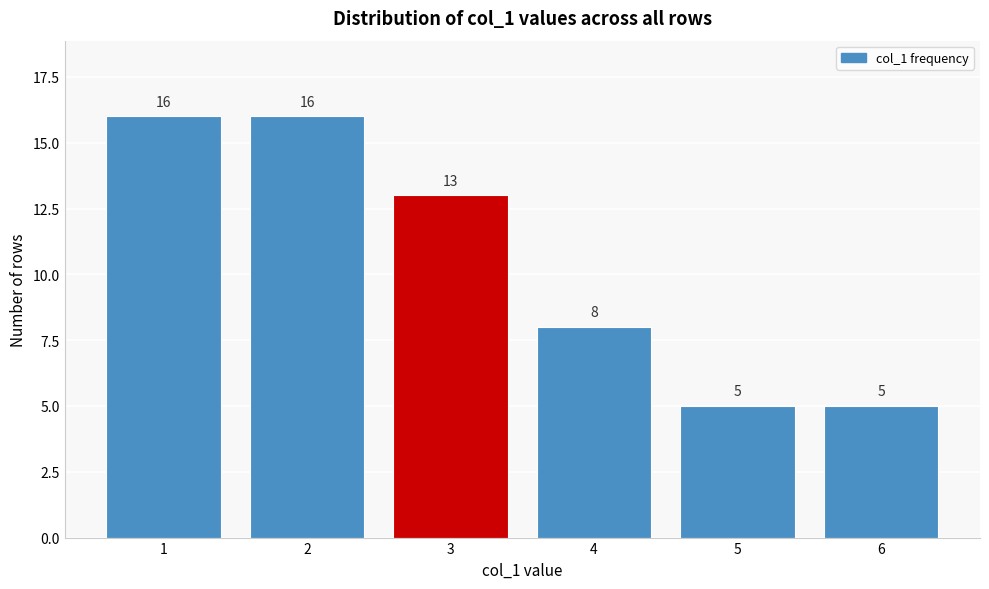

Reading right to left, list all the values displayed in this chart.

6=5	5=5	4=8	3=13	2=16	1=16